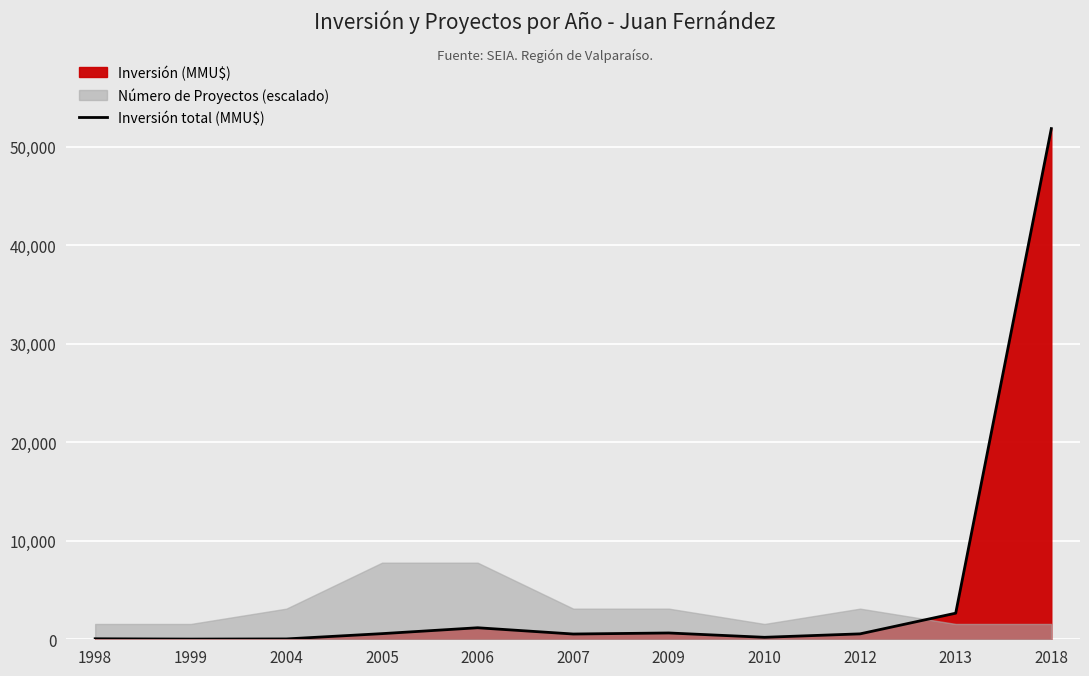

Rank the categories by value from lowest to highest.

1999, 2004, 1998, 2010, 2007, 2012, 2005, 2009, 2006, 2013, 2018